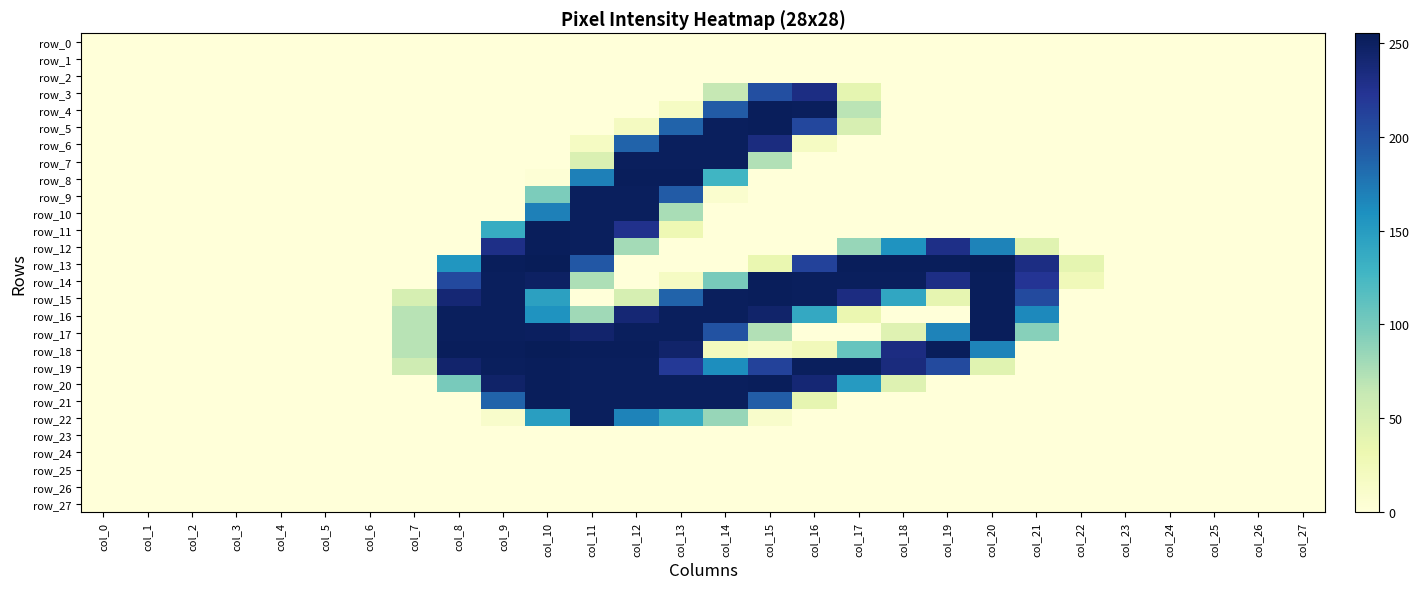

List the series in order of their peak value, highest first.

row_13, row_18, row_4, row_5, row_8, row_11, row_12, row_14, row_15, row_16, row_17, row_19, row_20, row_21, row_6, row_7, row_9, row_10, row_22, row_3, row_0, row_1, row_2, row_23, row_24, row_25, row_26, row_27